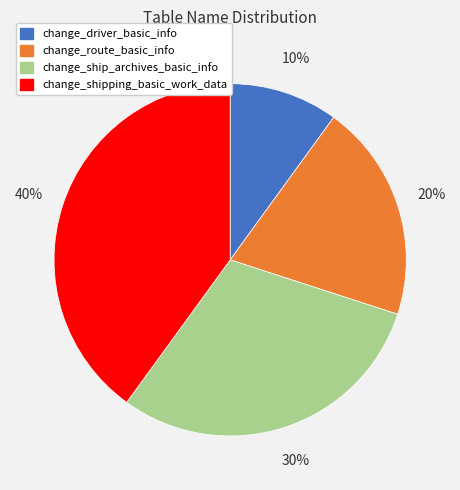

True or false: change_driver_basic_info accounts for 10% of the total.

True